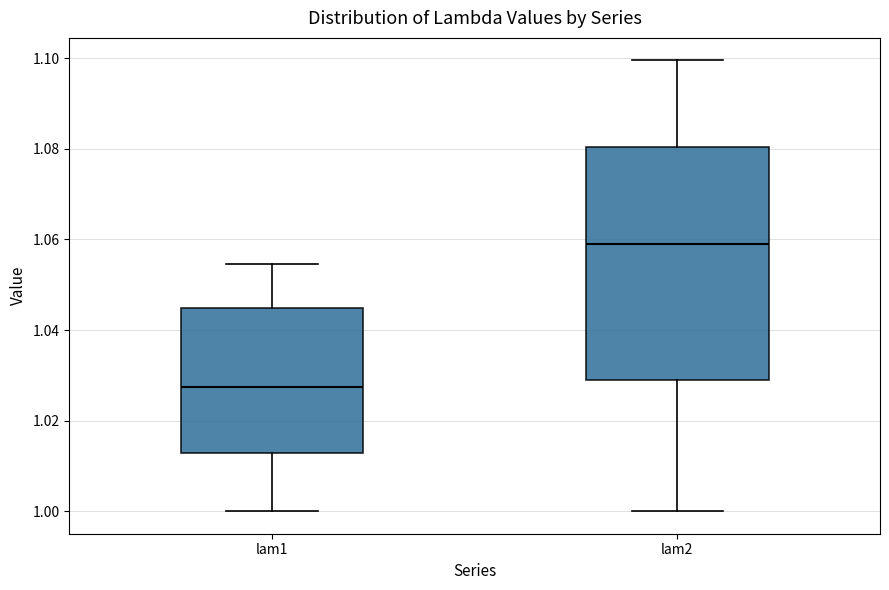

Where is the upper edge of the box for lam1 on the y-axis? The values are not printed on the chart, so give them approximately, as read against the axis.

1.044